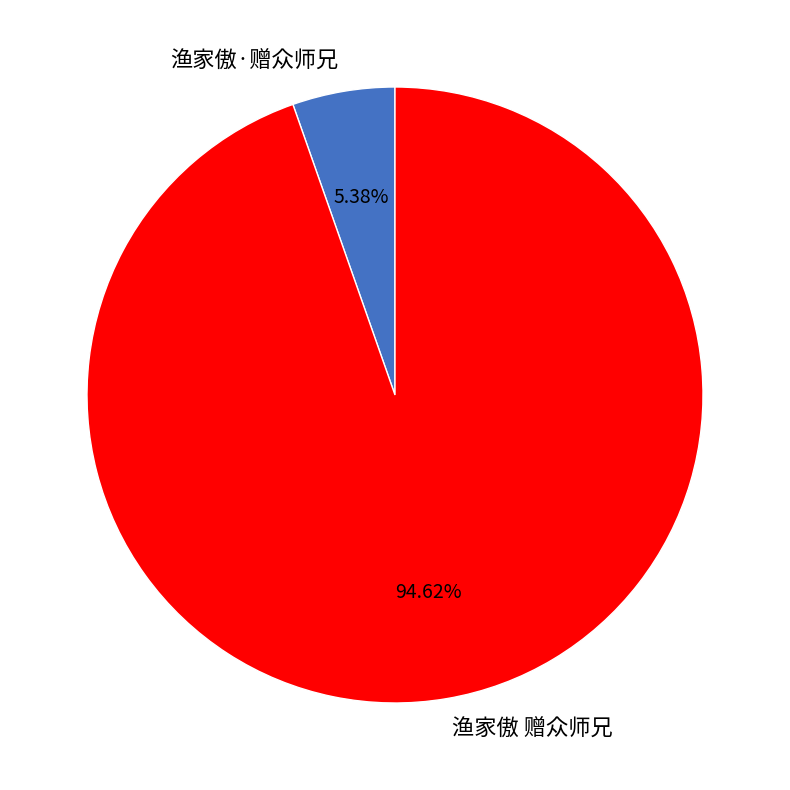

To the nearest percent, what percentage of the pie is 渔家傲 赠众师兄?

95%